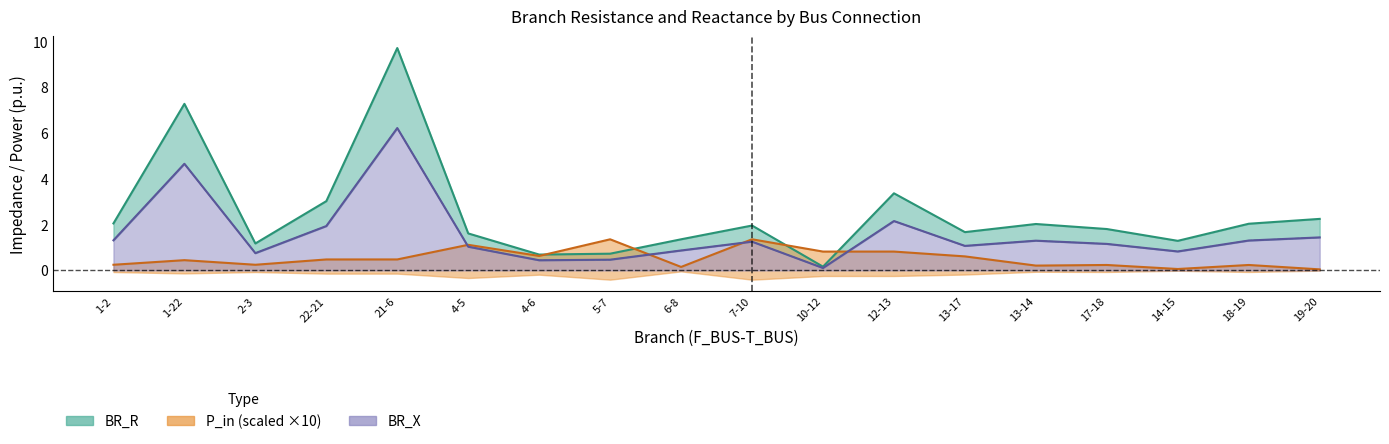

True or false: BR_R and BR_X cross at least once.

False